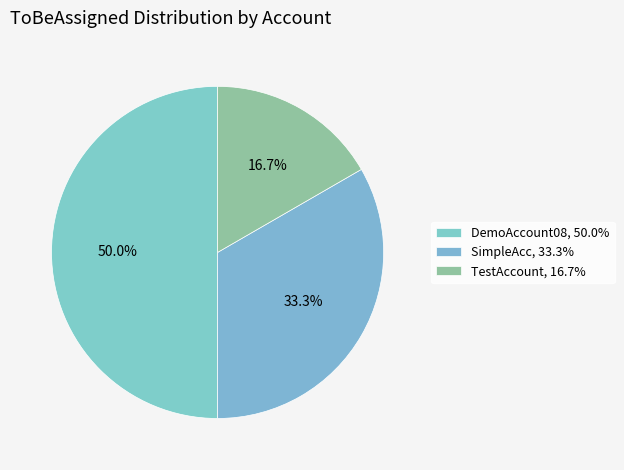

Is DemoAccount08 the majority of the pie?

No